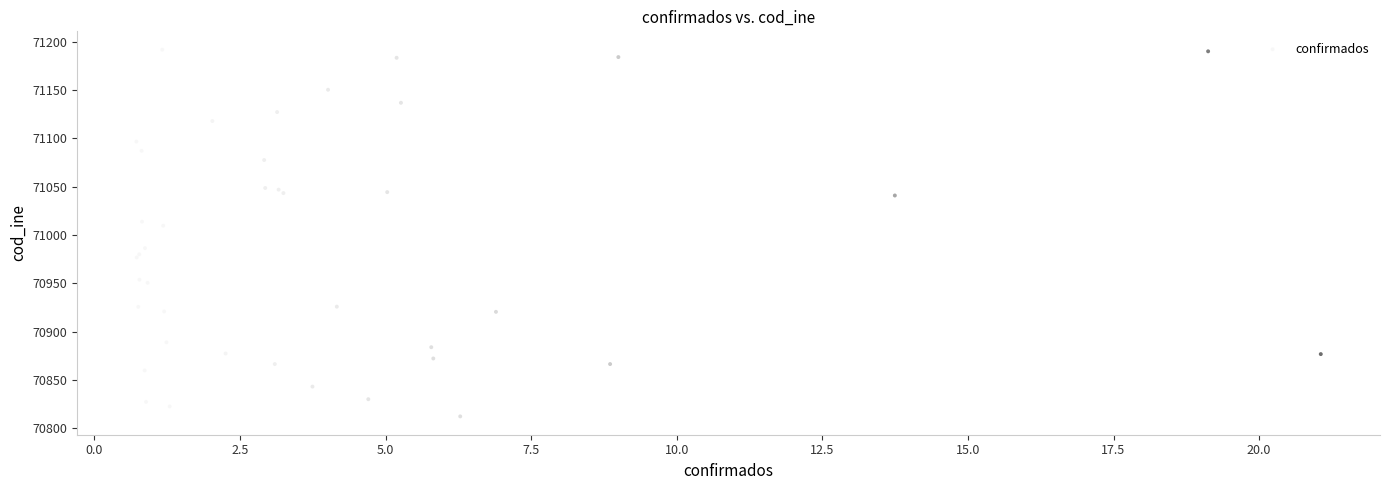

What Y value in the scatter plot is closest to 71002?

71009.7